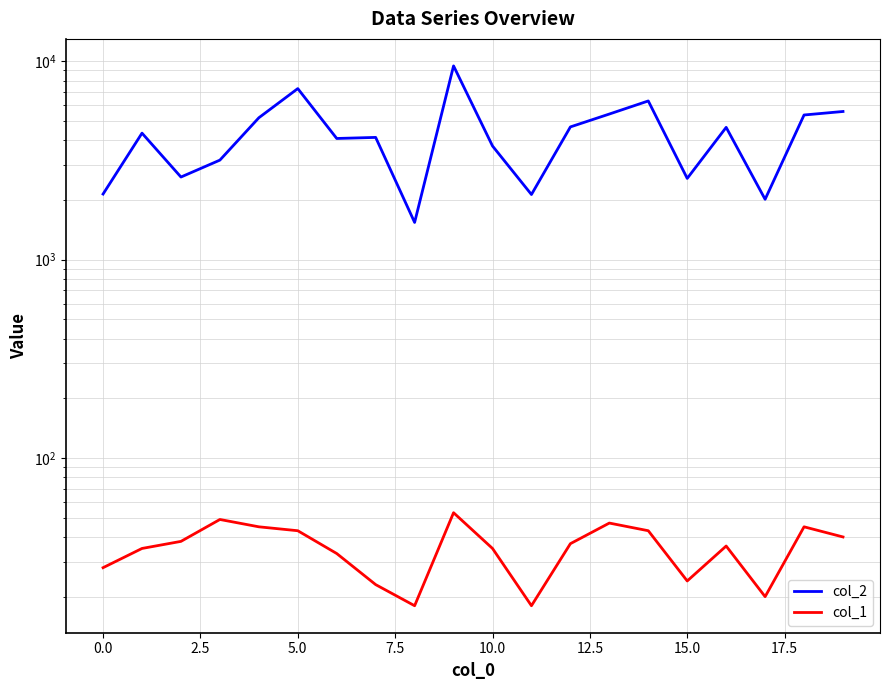

How many data points in col_2 are less than 4348?

10